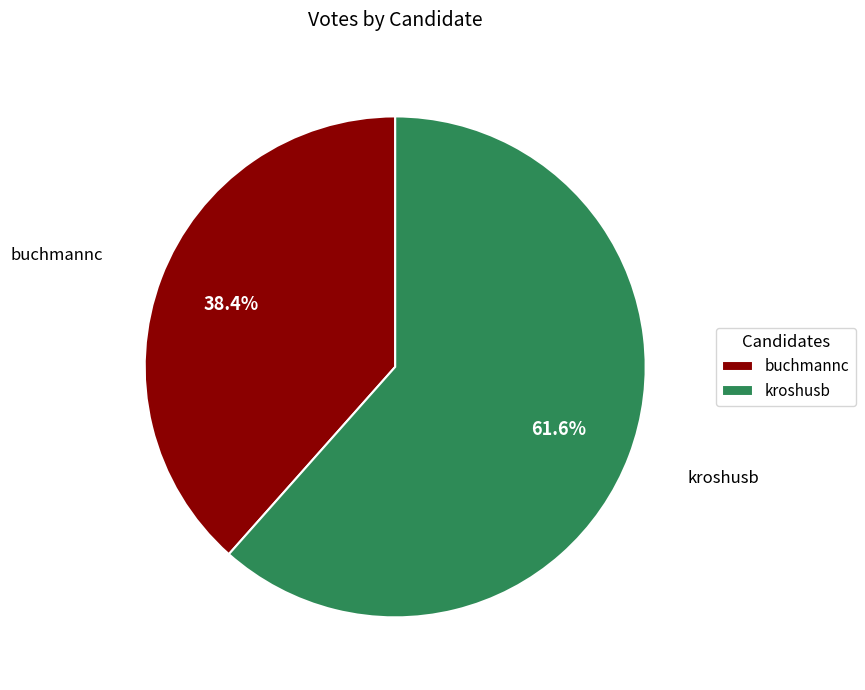

Is it true that kroshusb is 62% of the pie?

True